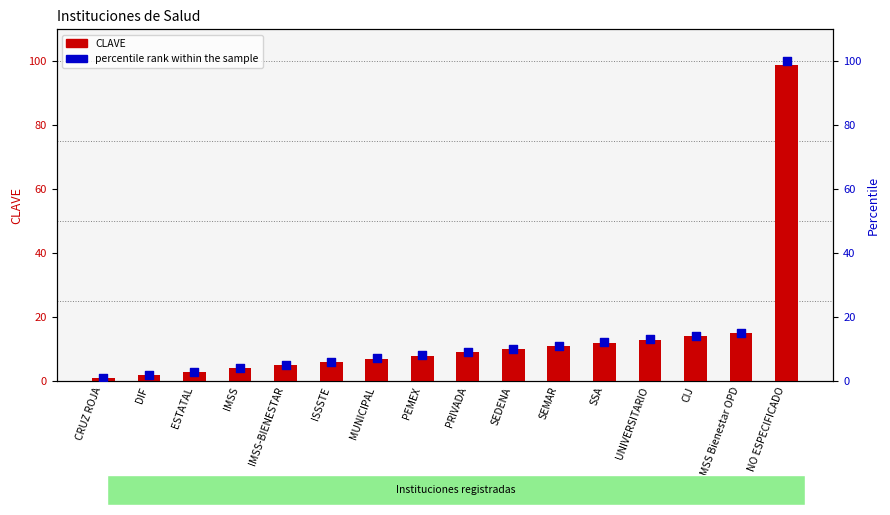

Which series has the largest Y range (max minus min)?

percentile rank within the sample